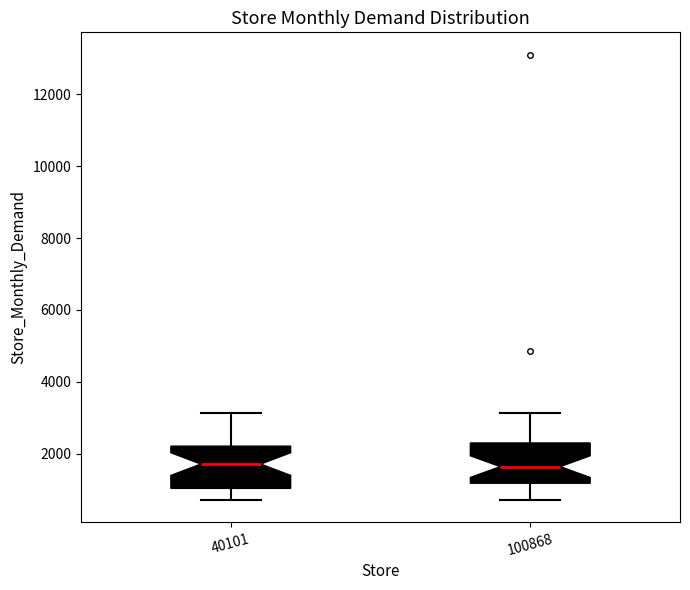

Reading left to right, transcribe this box plot: for each box, give where its median line is, the range the box spans, and where its two whiskers end, as read against the y-axis. The values are not printed on the chart, so give them approximately, as read against the axis.

40101: median 1800, box 1000 to 2200, whiskers 800 to 3200
100868: median 1600, box 1200 to 2200, whiskers 800 to 3200